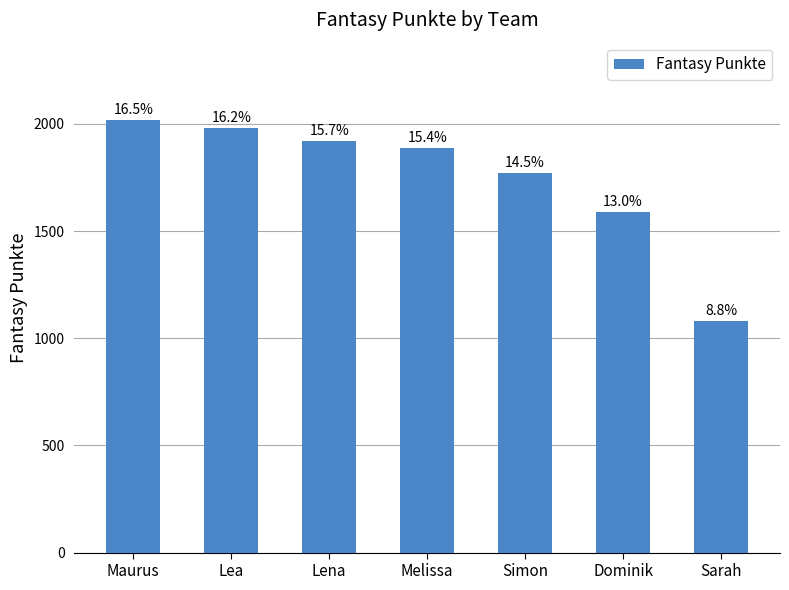

How many bars are there in total?

7